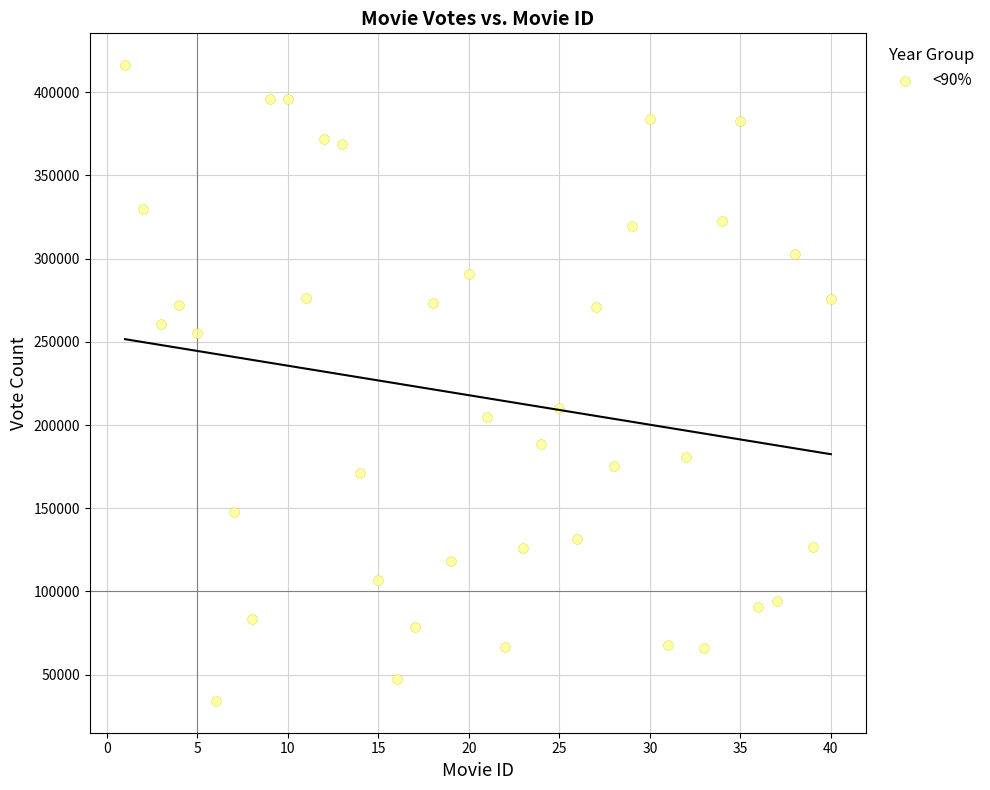

What Y value in the scatter plot is closest to 225234?

209933